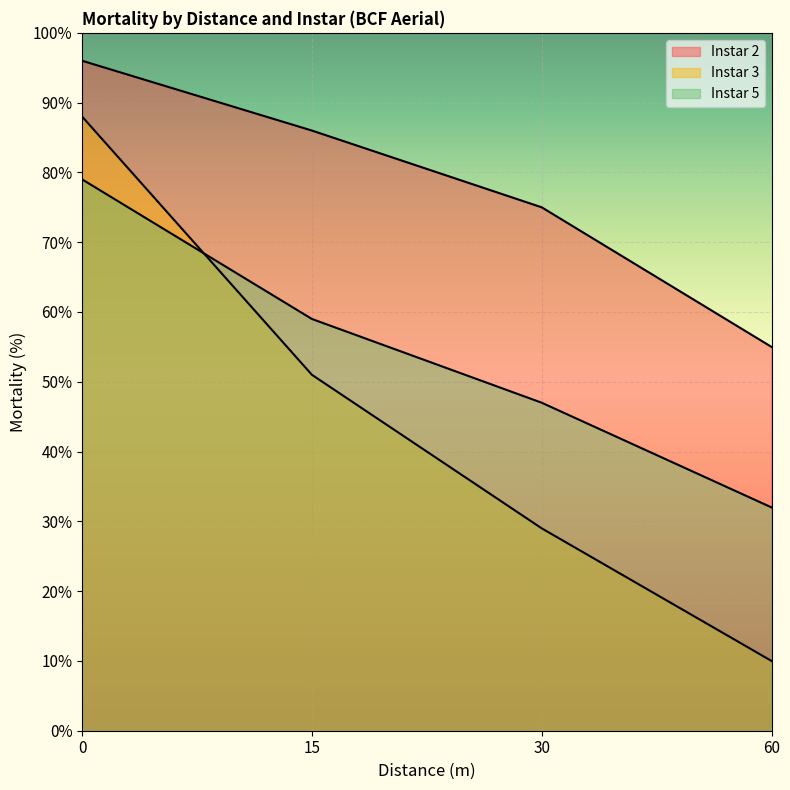

The value of Instar 3 at 15 is 79. True or false?

False